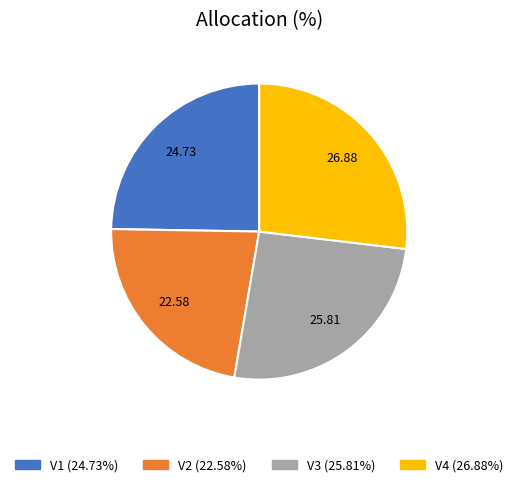

Approximately how many times larger is the value at V3 compared to V2?

1.1